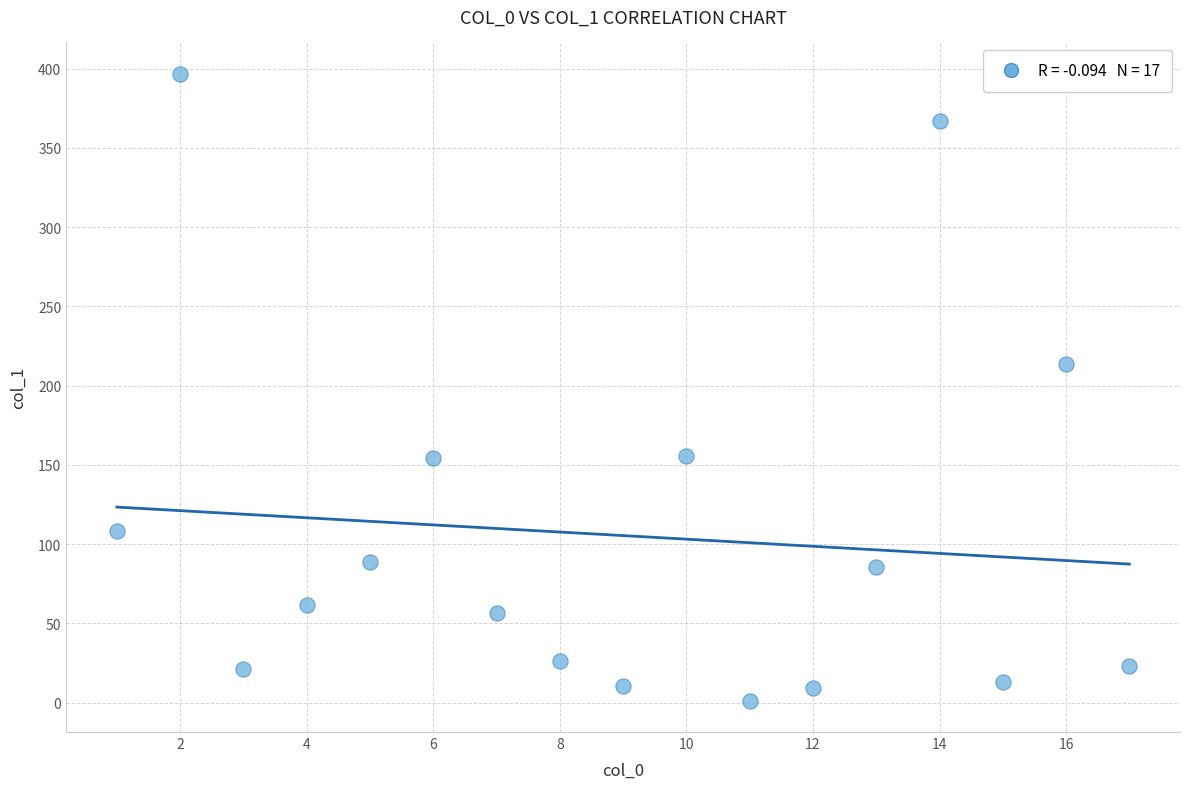

What Y value in the scatter plot is closest to 199?

213.6